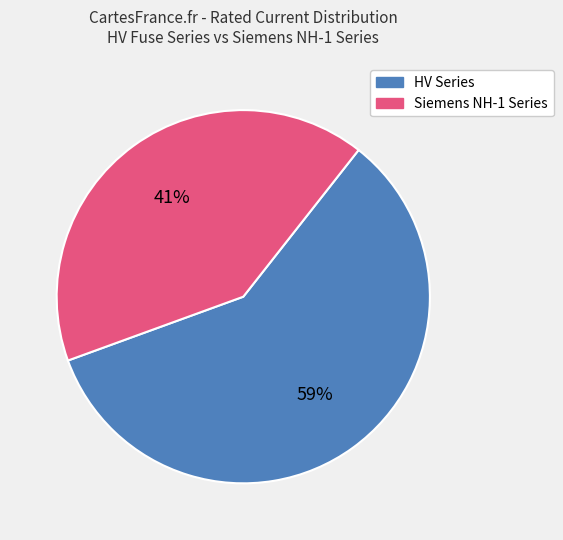

Does any single category account for the majority?

Yes